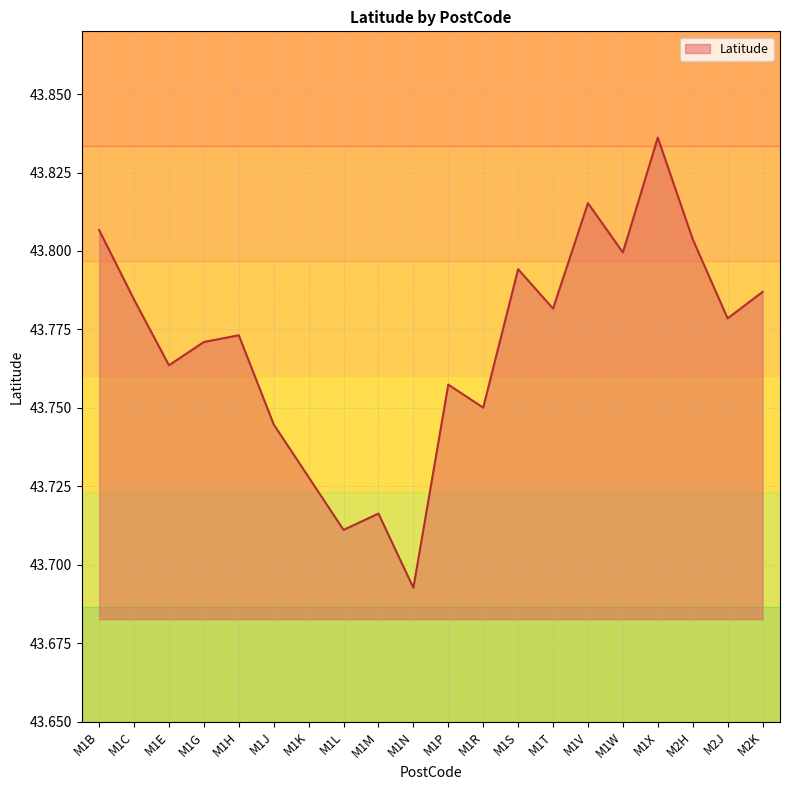

Where is the data nearest to the value 43?

M1N